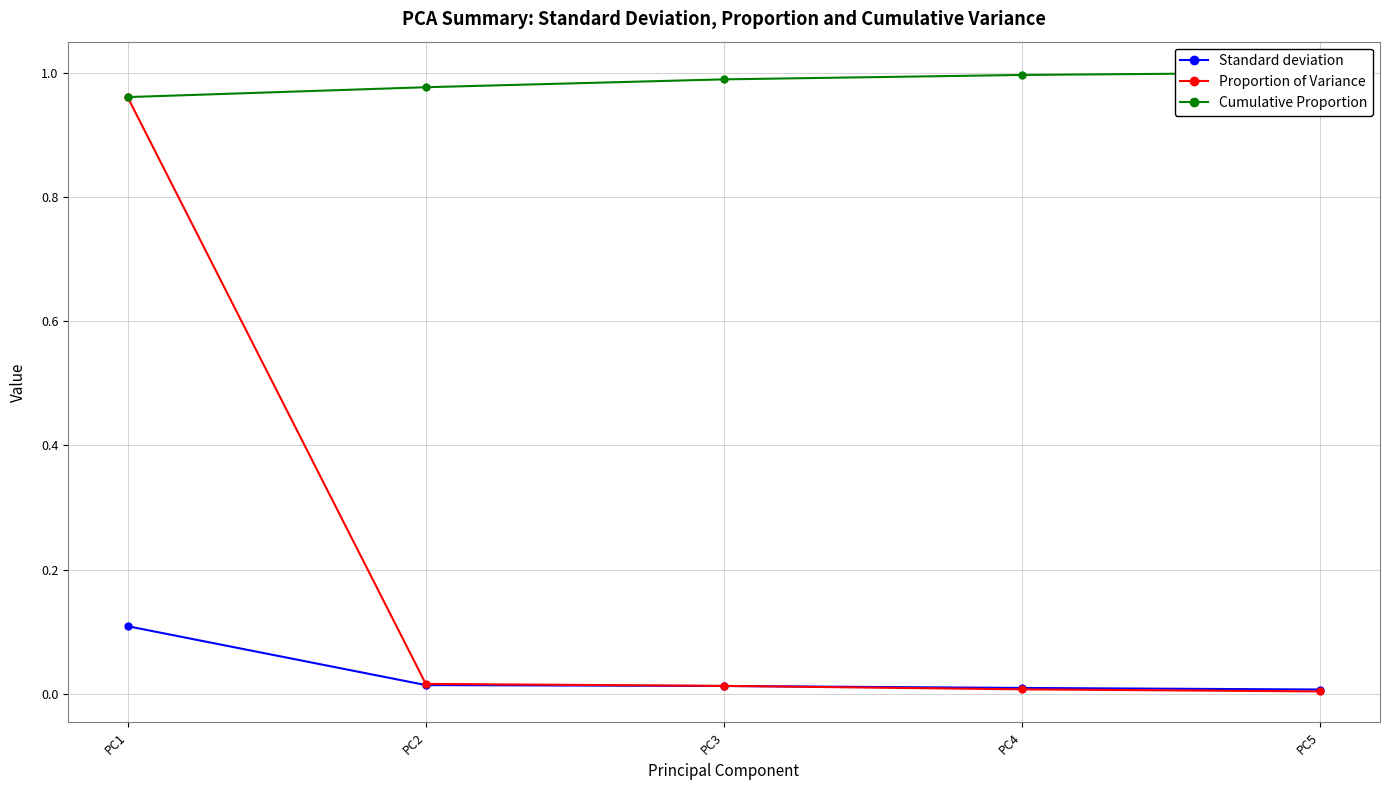

Reading left to right, list all the values displayed in this chart.

Standard deviation: 0.1	0.0	0.0	0.0	0.0
Proportion of Variance: 1.0	0.0	0.0	0.0	0.0
Cumulative Proportion: 1.0	1.0	1.0	1.0	1.0